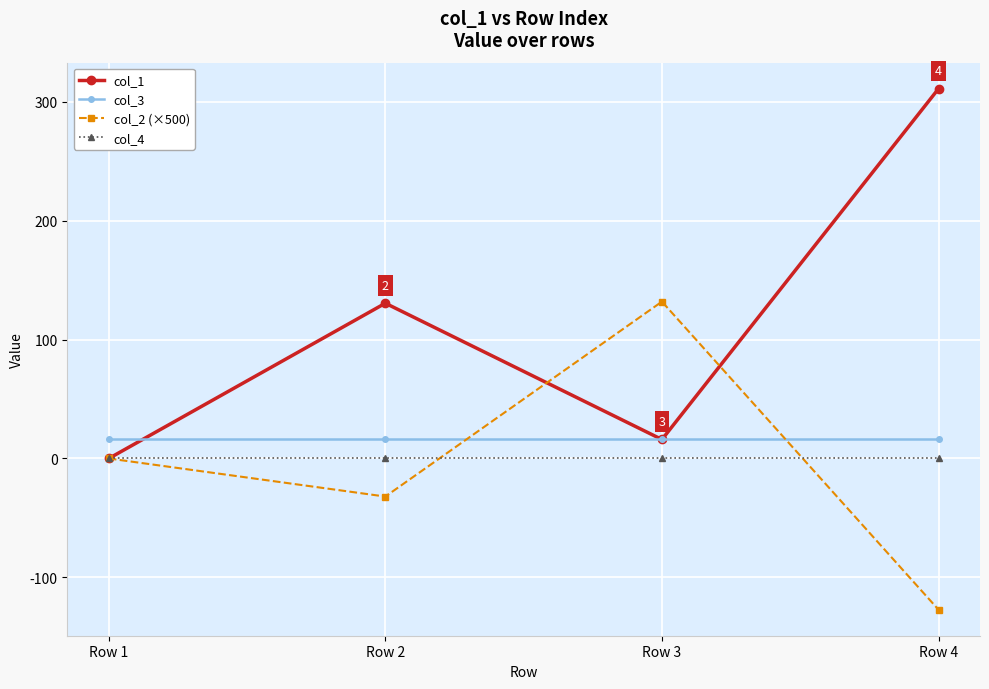

What is the minimum value shown in the chart?

-127.2